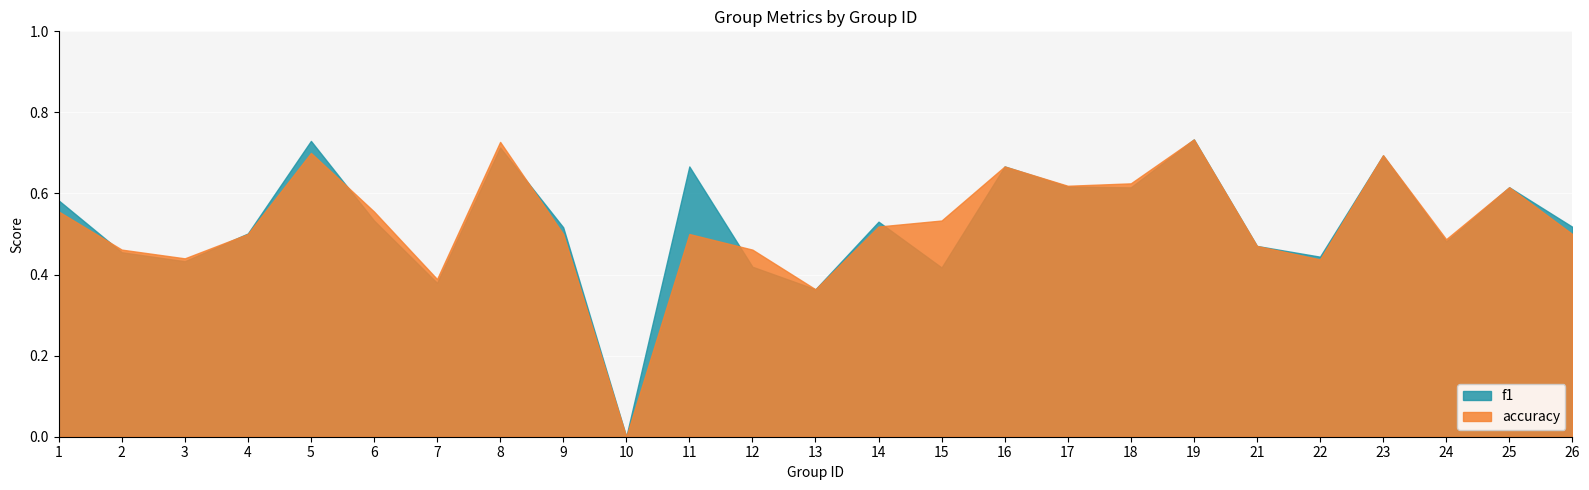

How many values in accuracy are above zero?

24